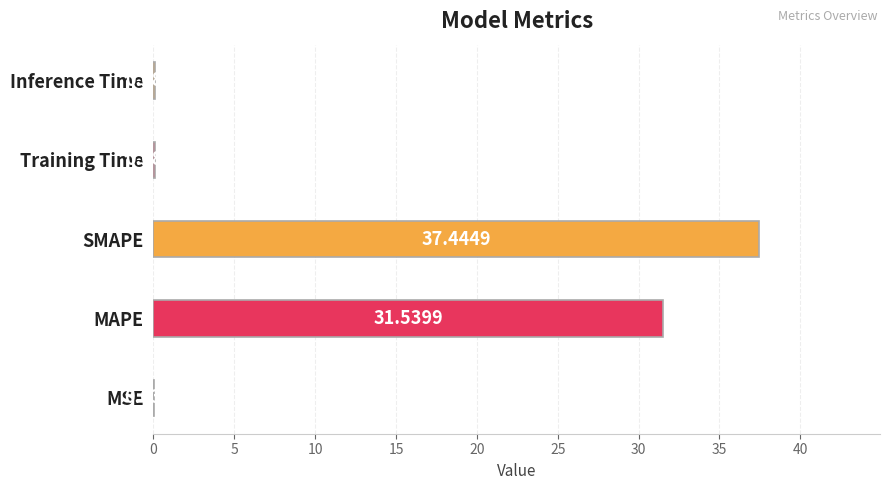

Approximately how many times larger is the value at MAPE compared to SMAPE?

0.8